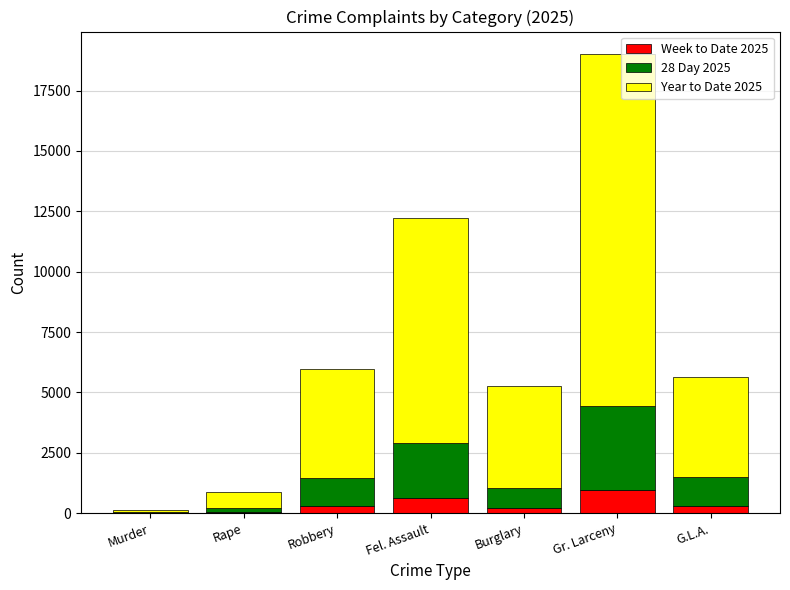

At which category is the sum across all series the highest?

Gr. Larceny